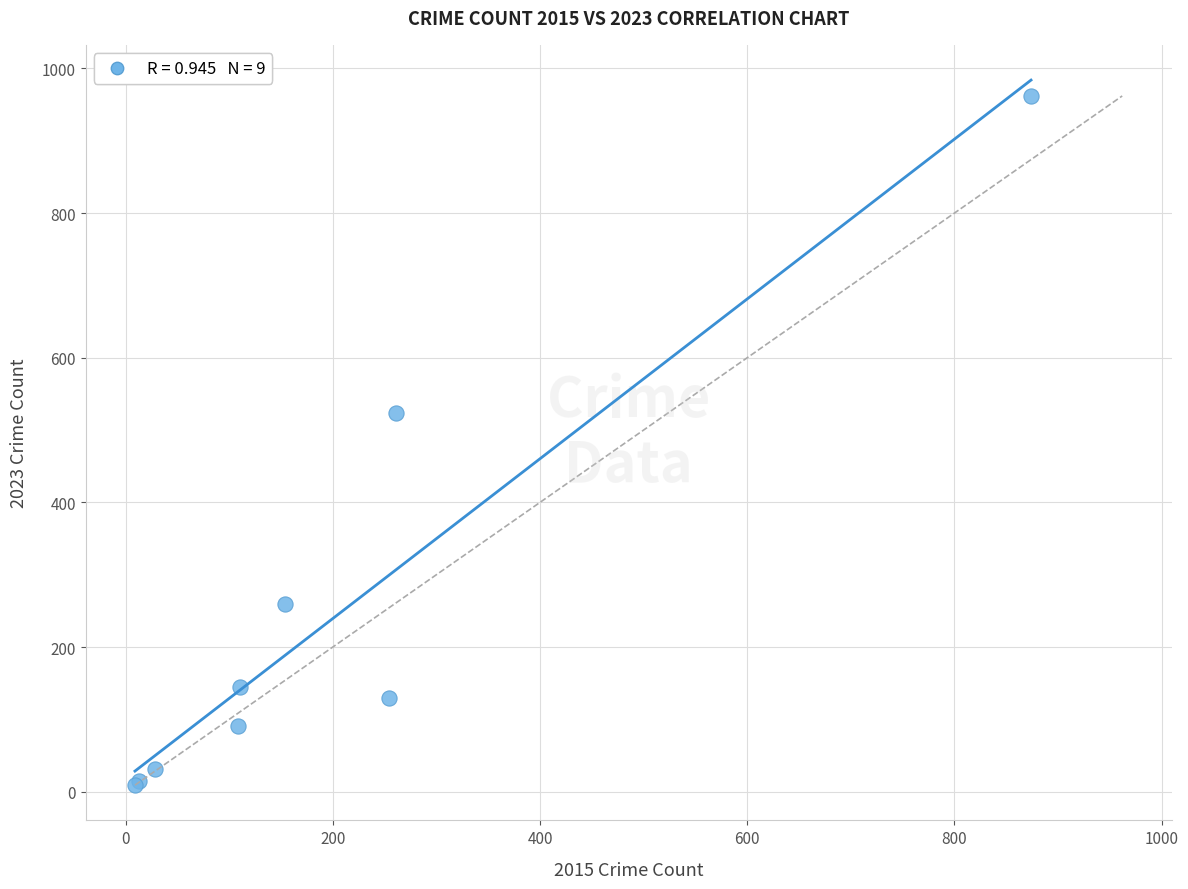

What Y value in the scatter plot is closest to 485?

524